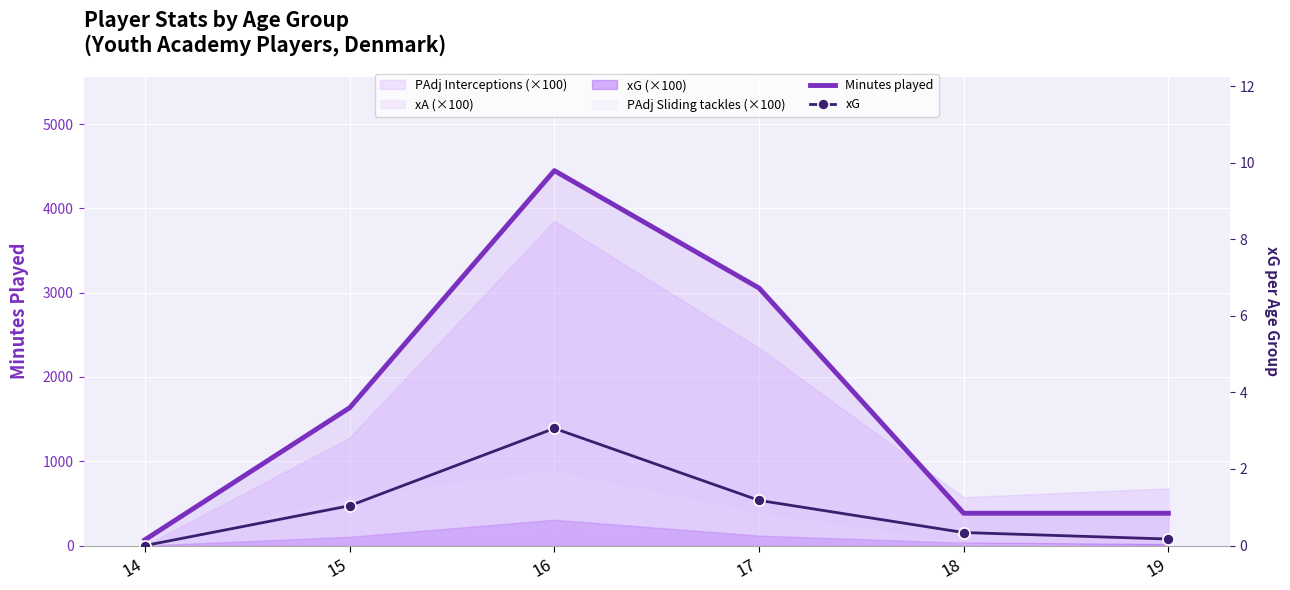

At which category is the sum across all series the highest?

16